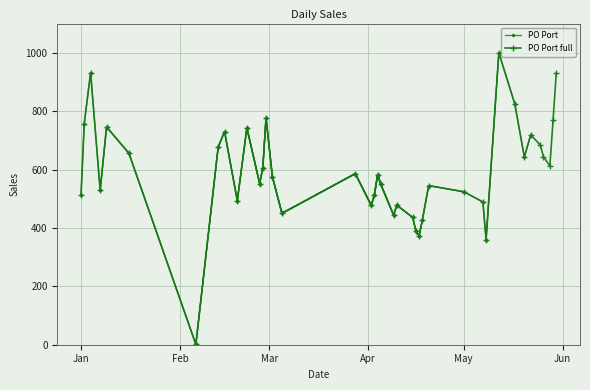

True or false: PO Port full has more than 0 interior local peaks.

True